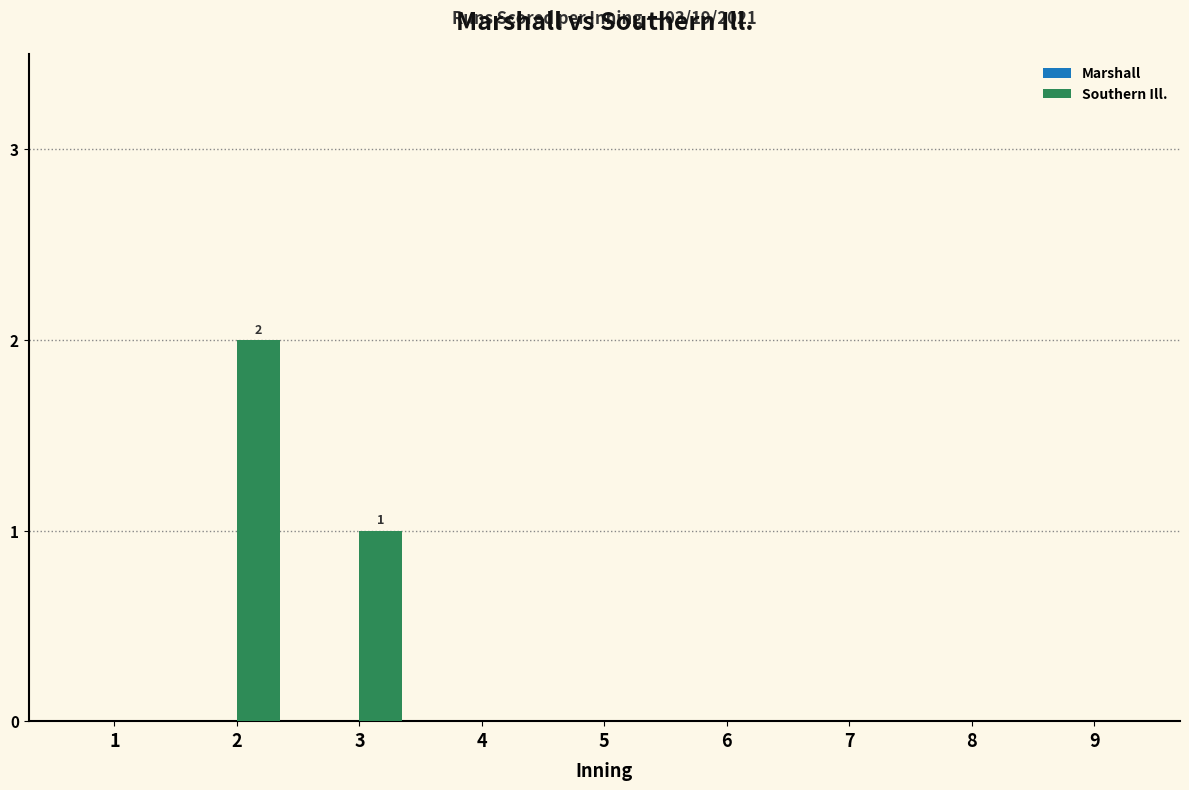

What is the sum of all values?

3